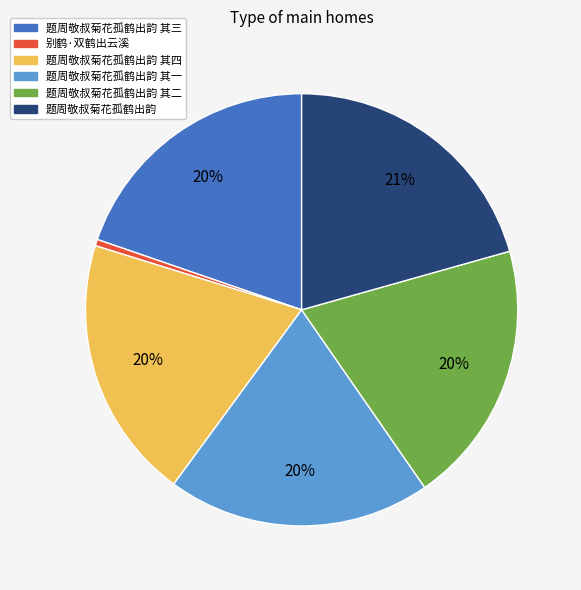

Do 别鹤·双鹤出云溪 and 题周敬叔菊花孤鹤出韵 其二 together represent more than half of the pie?

No